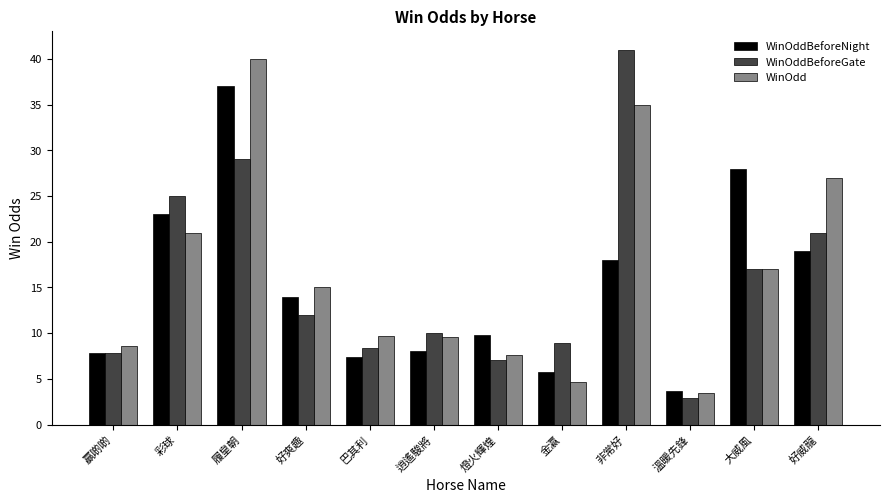

At which label is WinOddBeforeGate closest to 21?

好威龍